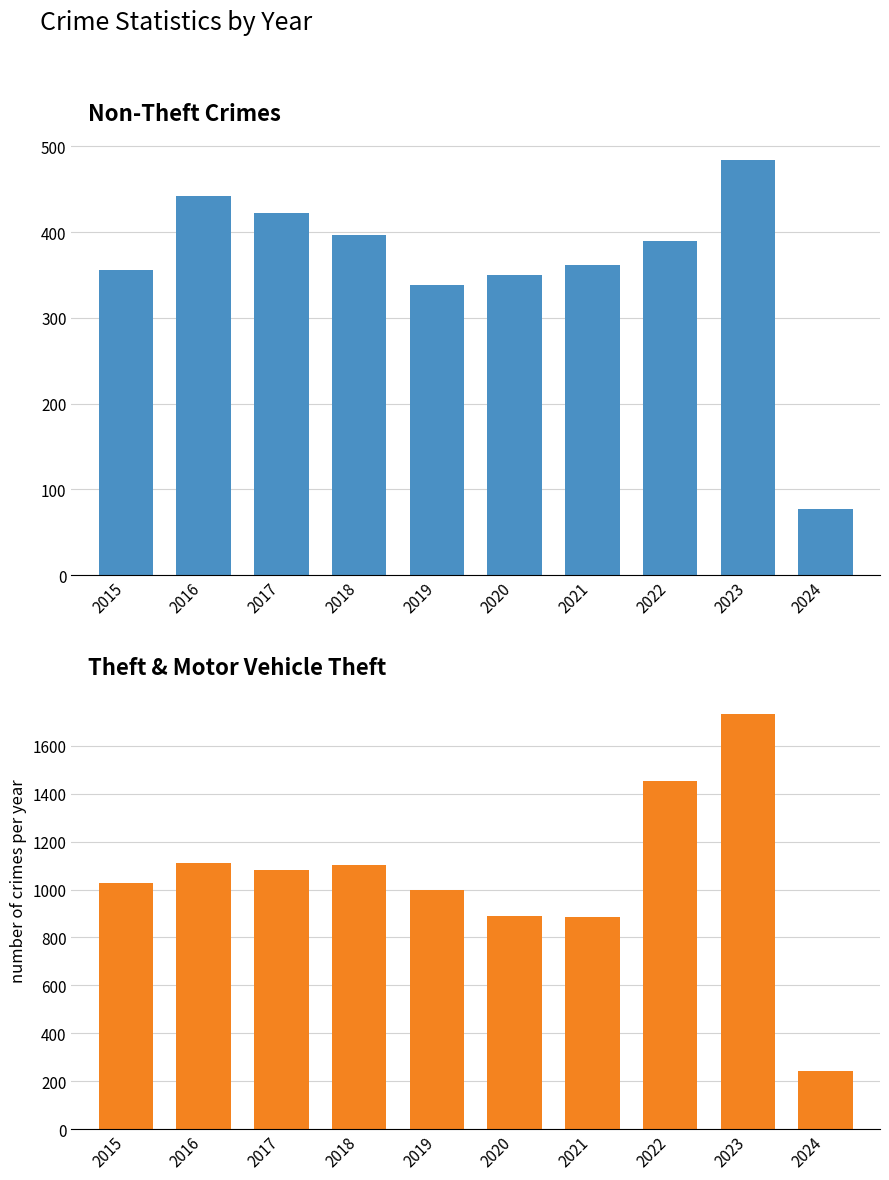

At which category is the sum across all series the highest?

2023